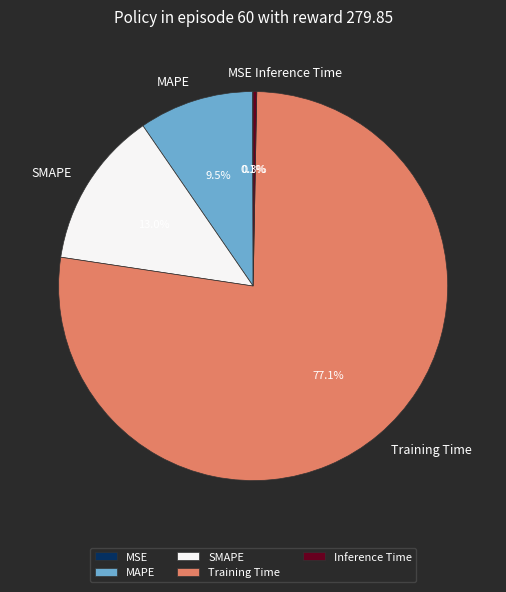

Combined, do Inference Time and Training Time account for over 50%?

Yes